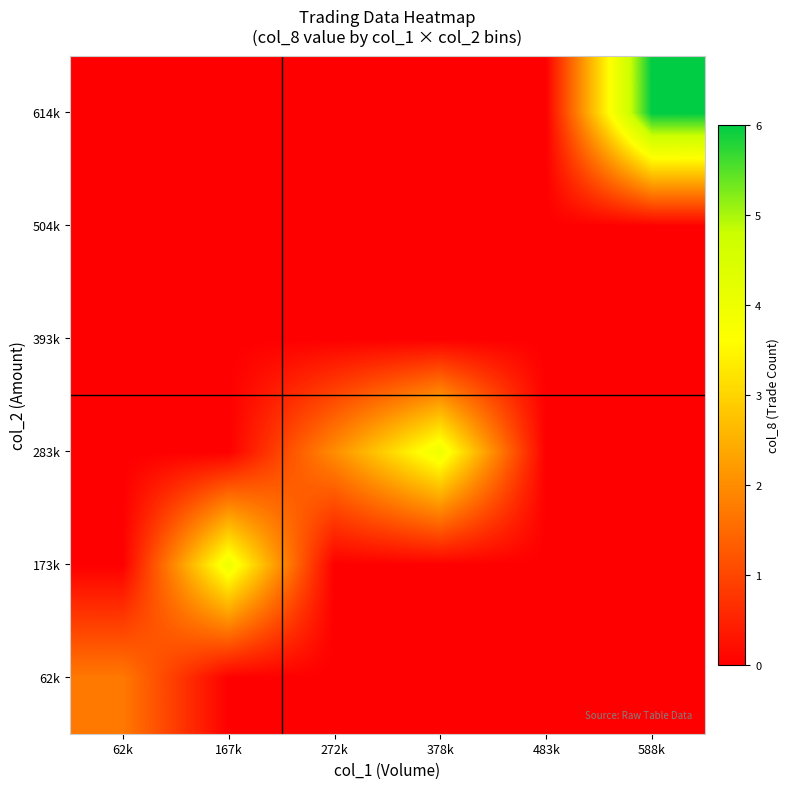

Reading right to left, what are all the values shown in this chart?

62k: 588k=0.0	483k=0.0	378k=0.0	272k=0.0	167k=0.0	62k=1.7
173k: 588k=0.0	483k=0.0	378k=0.0	272k=0.0	167k=4.0	62k=0.0
283k: 588k=0.0	483k=0.0	378k=4.0	272k=2.0	167k=0.0	62k=0.0
393k: 588k=0.0	483k=0.0	378k=0.0	272k=0.0	167k=0.0	62k=0.0
504k: 588k=0.0	483k=0.0	378k=0.0	272k=0.0	167k=0.0	62k=0.0
614k: 588k=6.0	483k=0.0	378k=0.0	272k=0.0	167k=0.0	62k=0.0